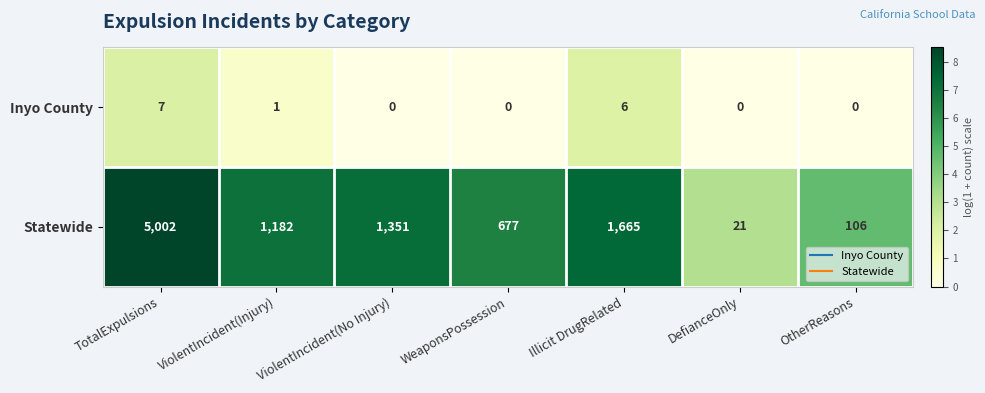

List the labels in order of Statewide value, smallest first.

DefianceOnly, OtherReasons, WeaponsPossession, ViolentIncident(Injury), ViolentIncident(No Injury), Illicit DrugRelated, TotalExpulsions